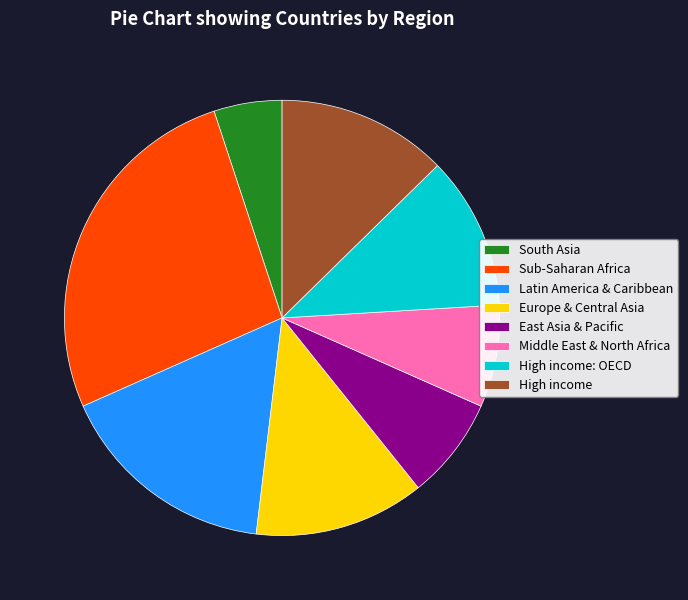

Is it true that Middle East & North Africa is 1% of the pie?

False